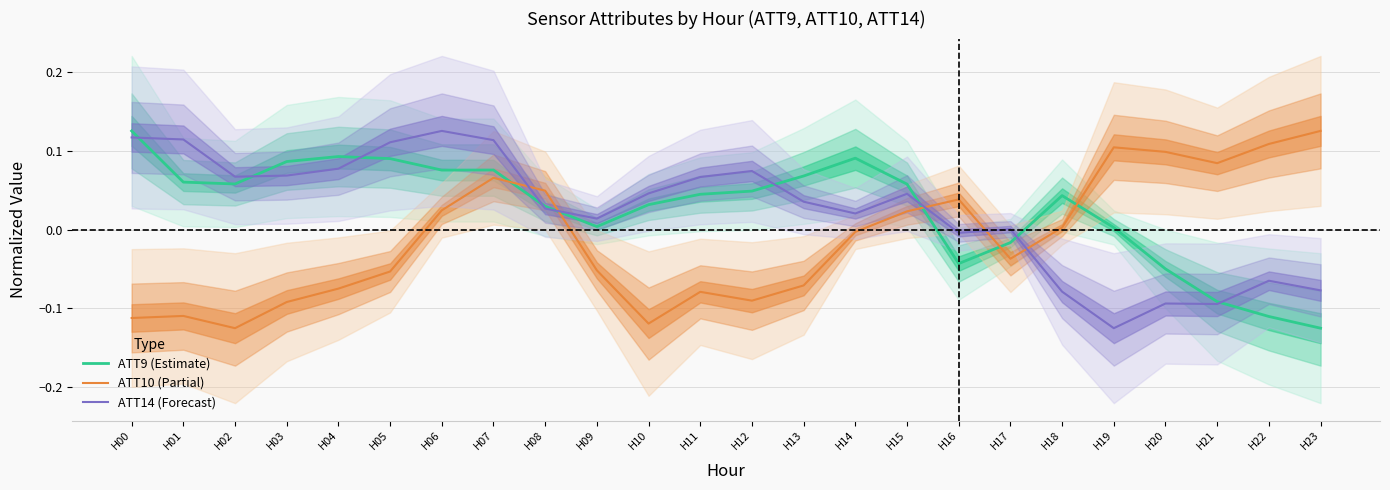

Reading right to left, extract all data points from this chart.

ATT9 (Estimate): H23=-0.1	H22=-0.1	H21=-0.1	H20=-0.0	H19=0.0	H18=0.0	H17=-0.0	H16=-0.0	H15=0.1	H14=0.1	H13=0.1	H12=0.0	H11=0.0	H10=0.0	H09=0.0	H08=0.0	H07=0.1	H06=0.1	H05=0.1	H04=0.1	H03=0.1	H02=0.1	H01=0.1	H00=0.1
ATT10 (Partial): H23=0.1	H22=0.1	H21=0.1	H20=0.1	H19=0.1	H18=0.0	H17=-0.0	H16=0.0	H15=0.0	H14=-0.0	H13=-0.1	H12=-0.1	H11=-0.1	H10=-0.1	H09=-0.1	H08=0.0	H07=0.1	H06=0.0	H05=-0.1	H04=-0.1	H03=-0.1	H02=-0.1	H01=-0.1	H00=-0.1
ATT14 (Forecast): H23=-0.1	H22=-0.1	H21=-0.1	H20=-0.1	H19=-0.1	H18=-0.1	H17=0.0	H16=-0.0	H15=0.0	H14=0.0	H13=0.0	H12=0.1	H11=0.1	H10=0.0	H09=0.0	H08=0.0	H07=0.1	H06=0.1	H05=0.1	H04=0.1	H03=0.1	H02=0.1	H01=0.1	H00=0.1